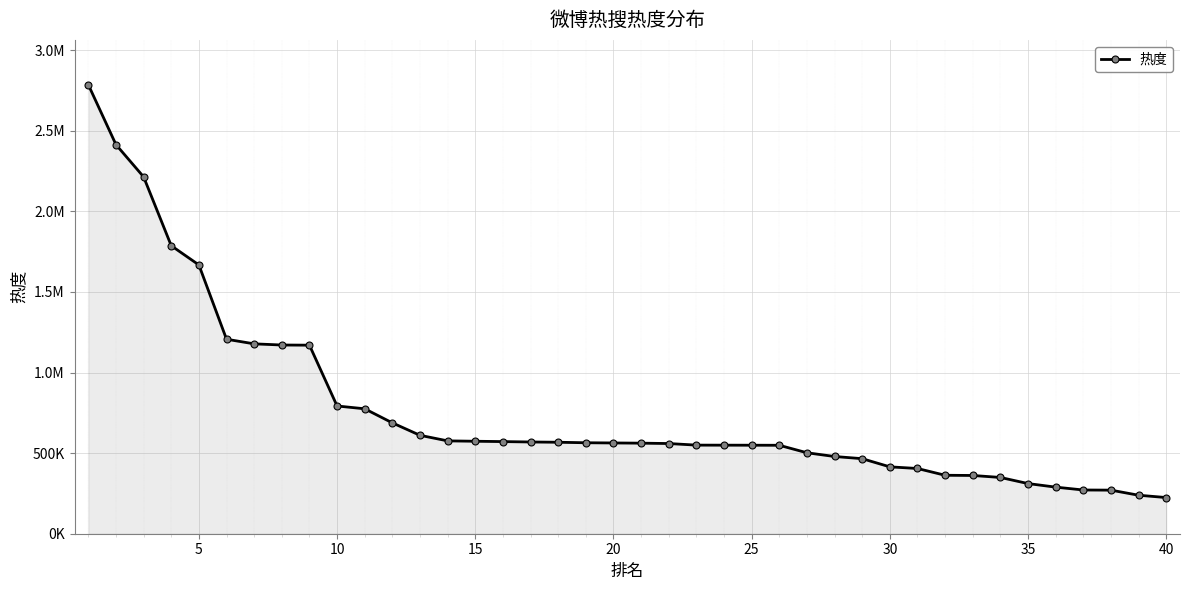

Does the chart have visible grid lines?

Yes